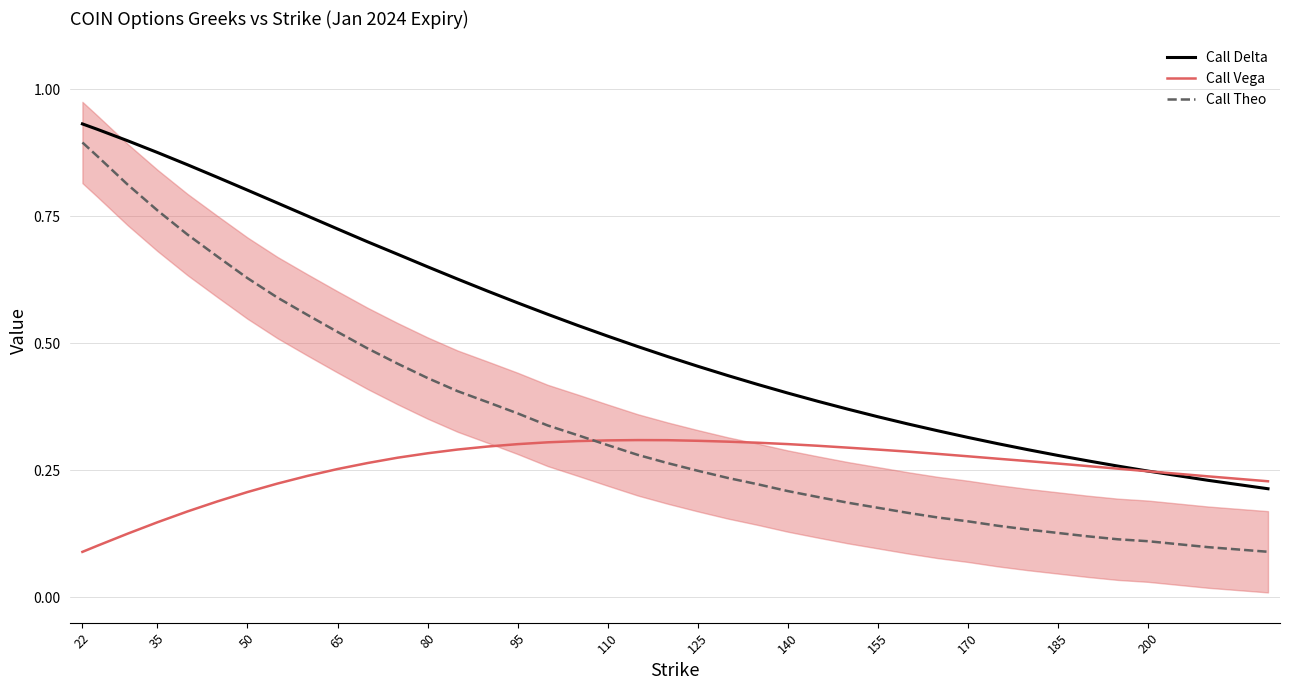

How many series are shown in this chart?

3